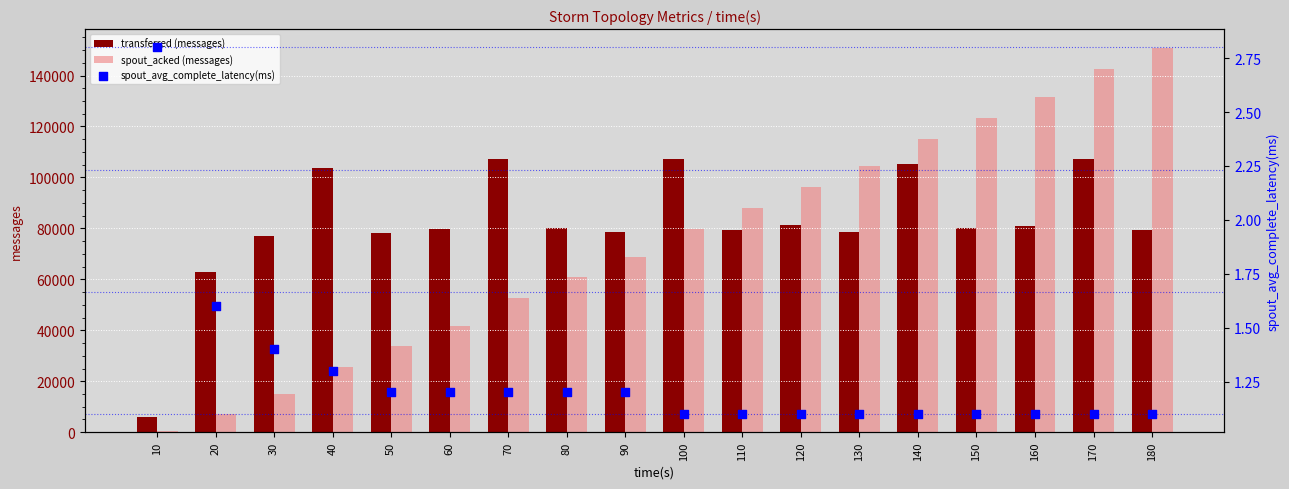

What are all the series names shown in the legend?

transferred (messages), spout_acked (messages), spout_avg_complete_latency(ms)